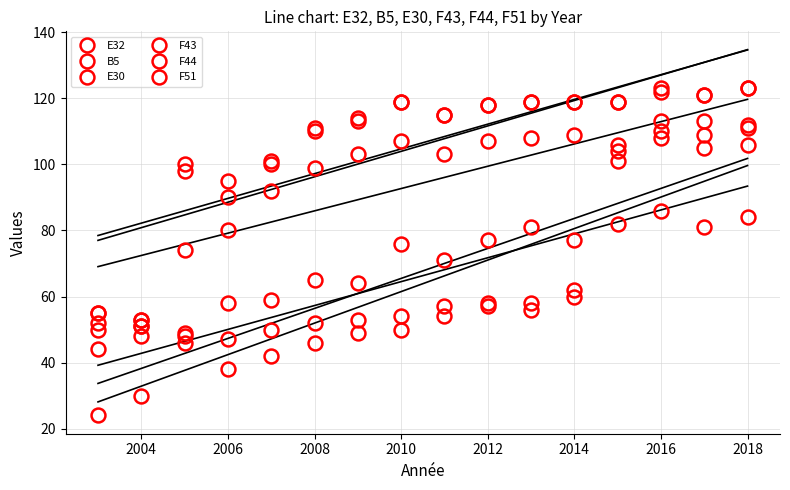

Between 2006 and 2016, which series saw the biggest shift?

E30